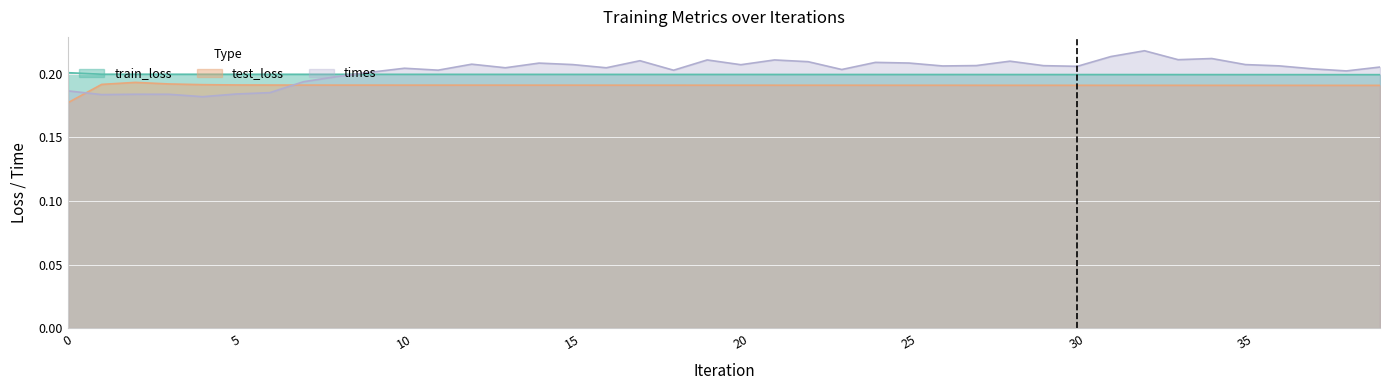

Reading left to right, transcribe all the data shown in this chart.

train_loss: 0=0.2	1=0.2	2=0.2	3=0.2	4=0.2	5=0.2	6=0.2	7=0.2	8=0.2	9=0.2	10=0.2	11=0.2	12=0.2	13=0.2	14=0.2	15=0.2	16=0.2	17=0.2	18=0.2	19=0.2	20=0.2	21=0.2	22=0.2	23=0.2	24=0.2	25=0.2	26=0.2	27=0.2	28=0.2	29=0.2	30=0.2	31=0.2	32=0.2	33=0.2	34=0.2	35=0.2	36=0.2	37=0.2	38=0.2	39=0.2
test_loss: 0=0.2	1=0.2	2=0.2	3=0.2	4=0.2	5=0.2	6=0.2	7=0.2	8=0.2	9=0.2	10=0.2	11=0.2	12=0.2	13=0.2	14=0.2	15=0.2	16=0.2	17=0.2	18=0.2	19=0.2	20=0.2	21=0.2	22=0.2	23=0.2	24=0.2	25=0.2	26=0.2	27=0.2	28=0.2	29=0.2	30=0.2	31=0.2	32=0.2	33=0.2	34=0.2	35=0.2	36=0.2	37=0.2	38=0.2	39=0.2
times: 0=0.2	1=0.2	2=0.2	3=0.2	4=0.2	5=0.2	6=0.2	7=0.2	8=0.2	9=0.2	10=0.2	11=0.2	12=0.2	13=0.2	14=0.2	15=0.2	16=0.2	17=0.2	18=0.2	19=0.2	20=0.2	21=0.2	22=0.2	23=0.2	24=0.2	25=0.2	26=0.2	27=0.2	28=0.2	29=0.2	30=0.2	31=0.2	32=0.2	33=0.2	34=0.2	35=0.2	36=0.2	37=0.2	38=0.2	39=0.2